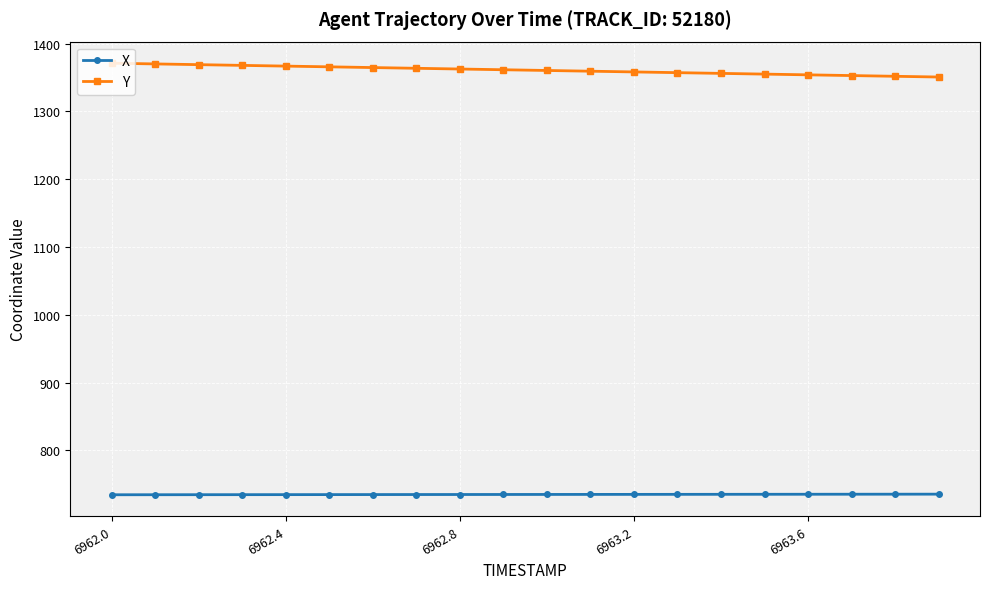

Rank the series by their maximum value, from lowest to highest.

X, Y